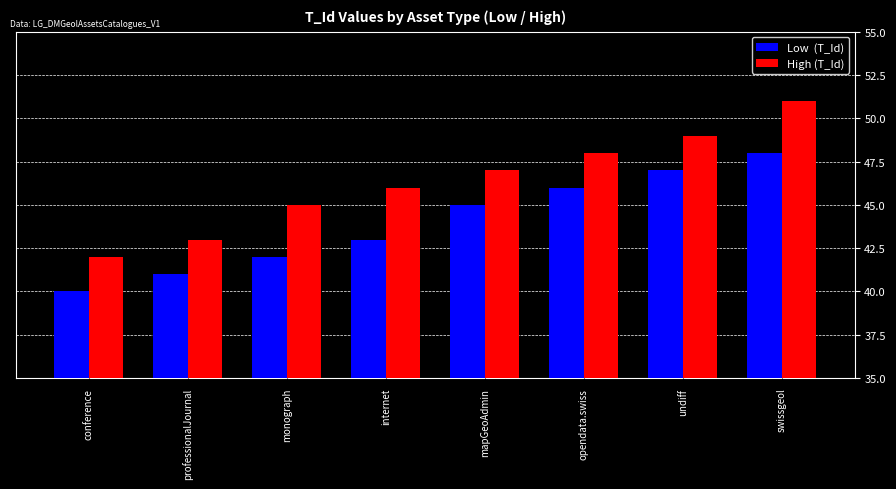

What is the spread (max minus min) of values at conference?

2